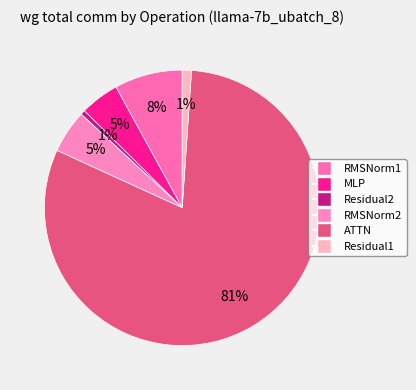

What is the smallest slice in the pie chart?

Residual2